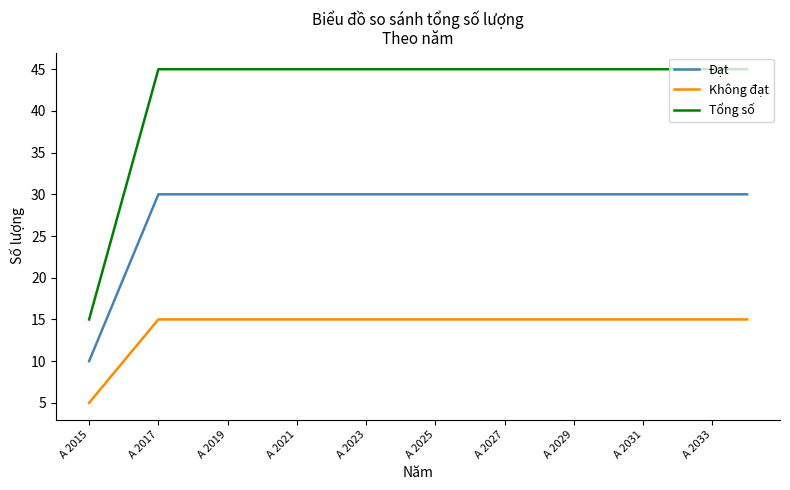

Which series has the largest total across all categories?

Tổng số